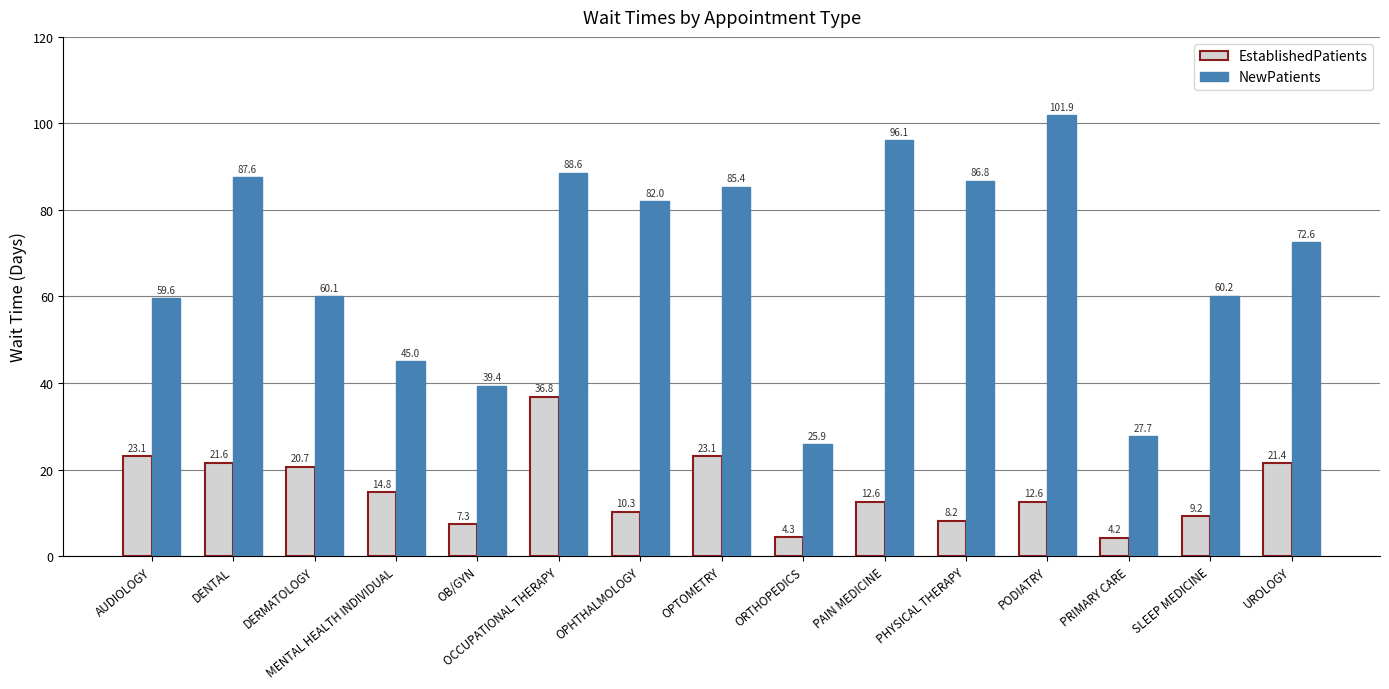

At which label is NewPatients closest to 63?

SLEEP MEDICINE